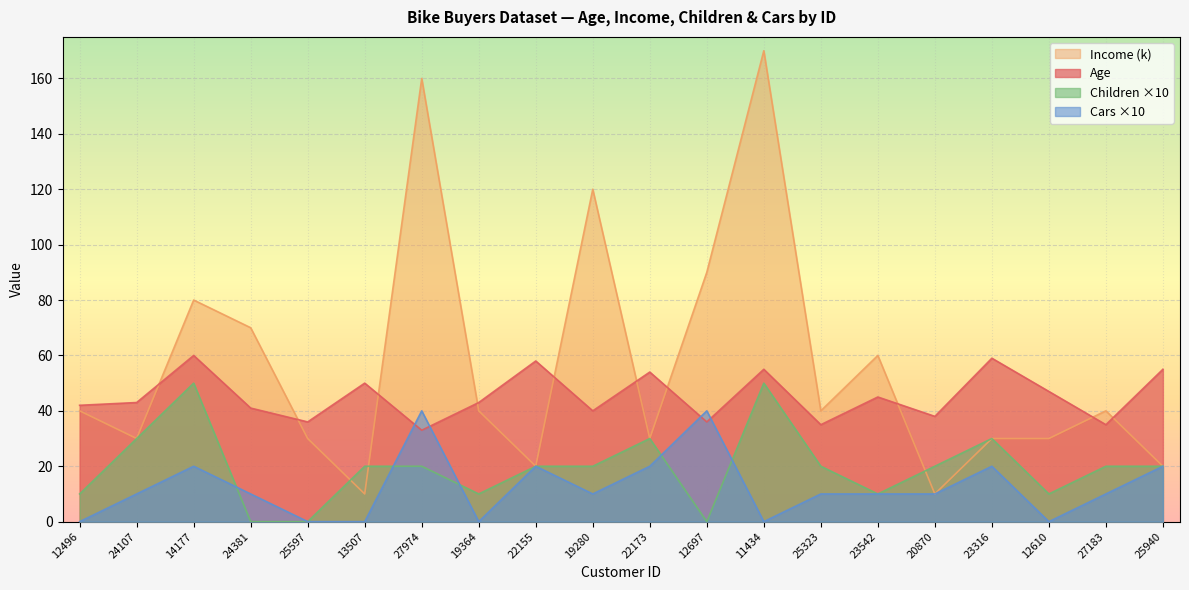

At how many categories does at least one series exceed 124?

2